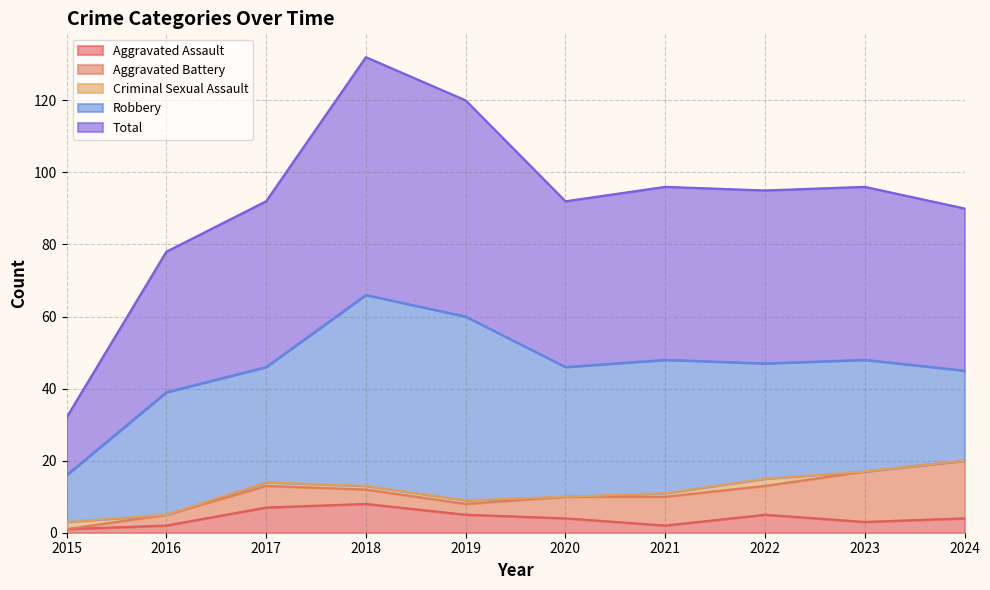

What is the sum of the Robbery values at 2018 and 2015?

66